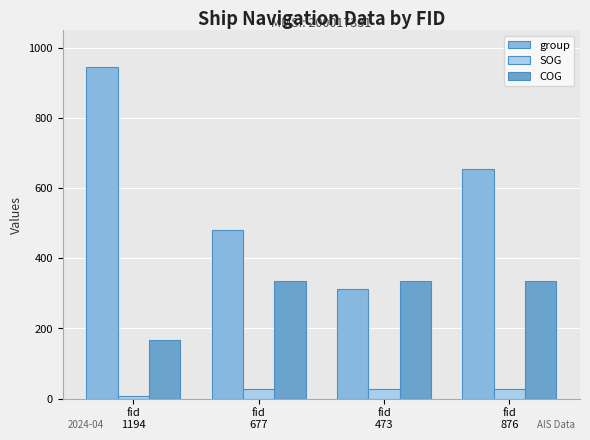

What is the difference between the highest and lowest values at fid
473?

308.6